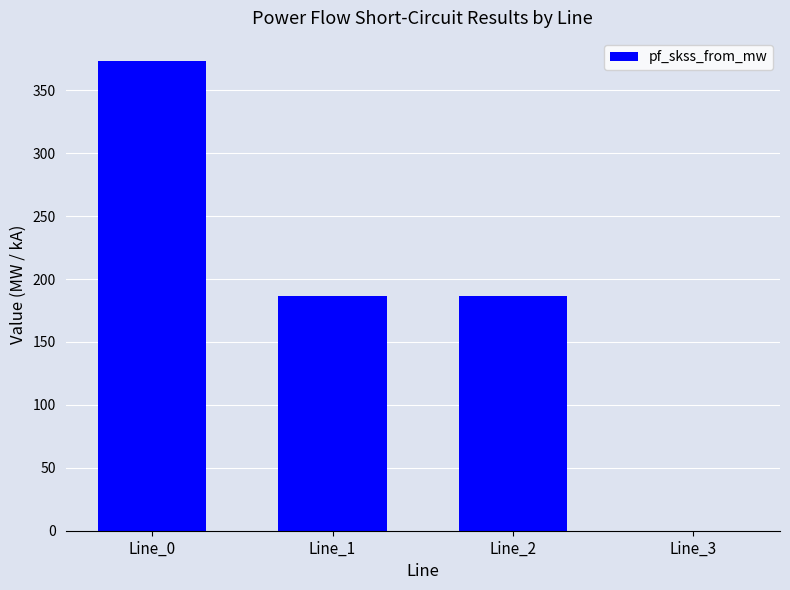

What is the greatest value displayed?

373.0